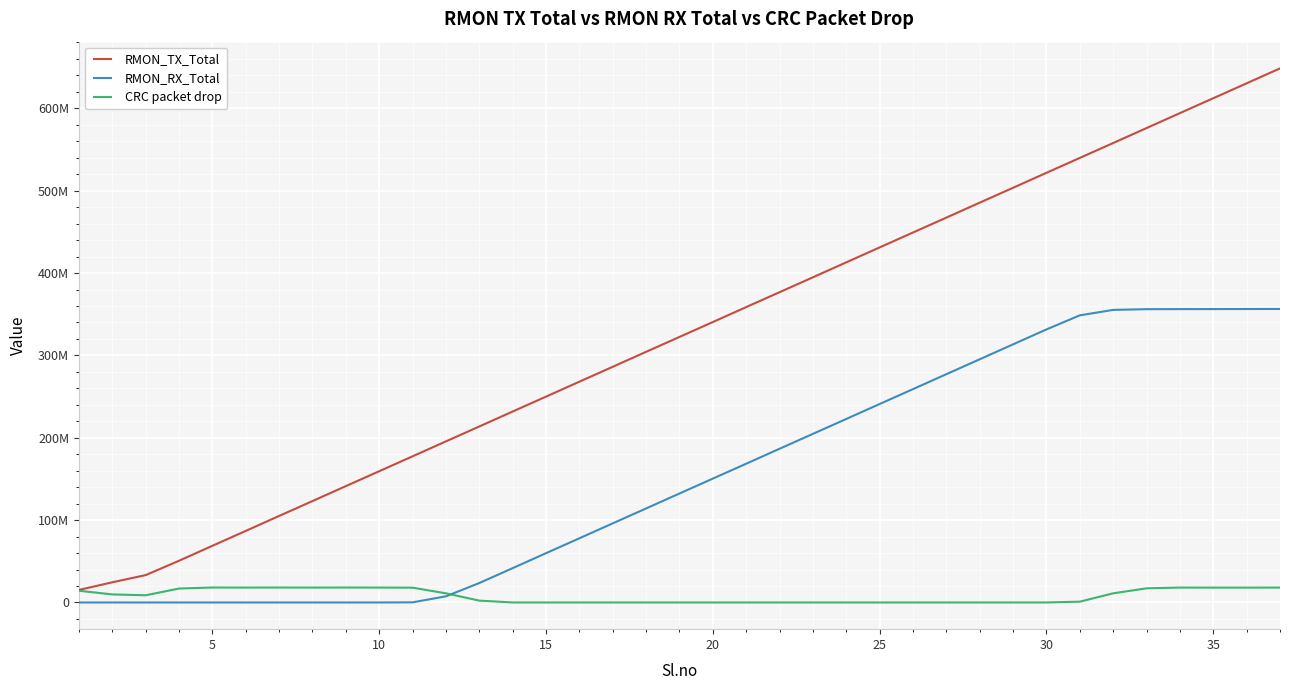

Does the chart display data point markers on the line(s)?

No